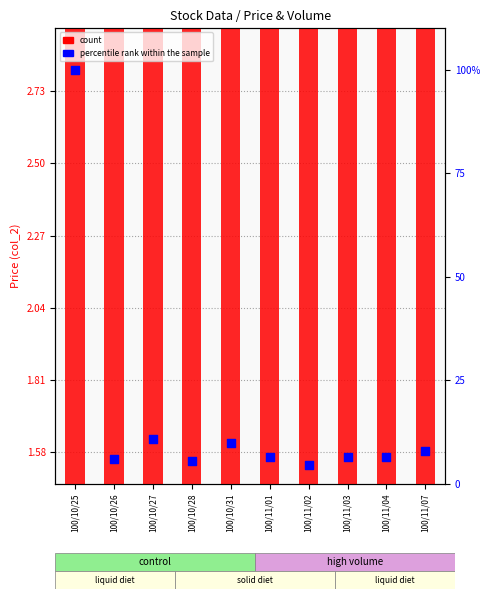

What are all the series names shown in the legend?

count, percentile rank within the sample